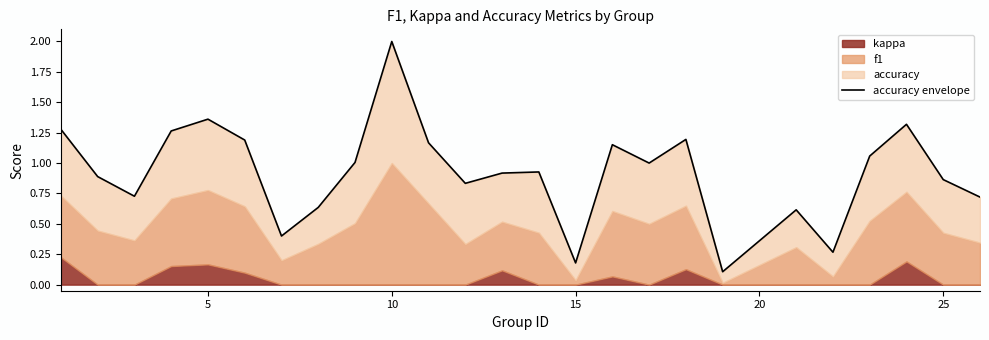

How many points are higher than both their immediate neighbors (excluding endpoints)?

7